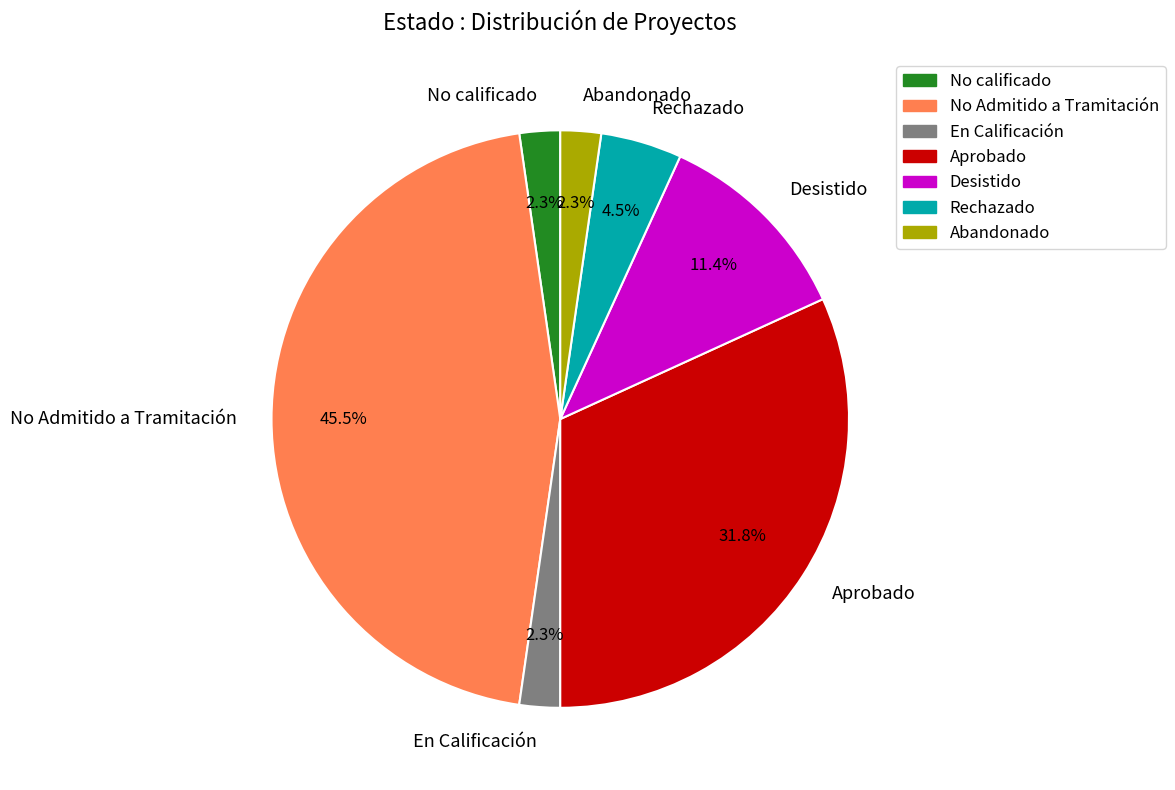

Is No Admitido a Tramitación the majority of the pie?

No